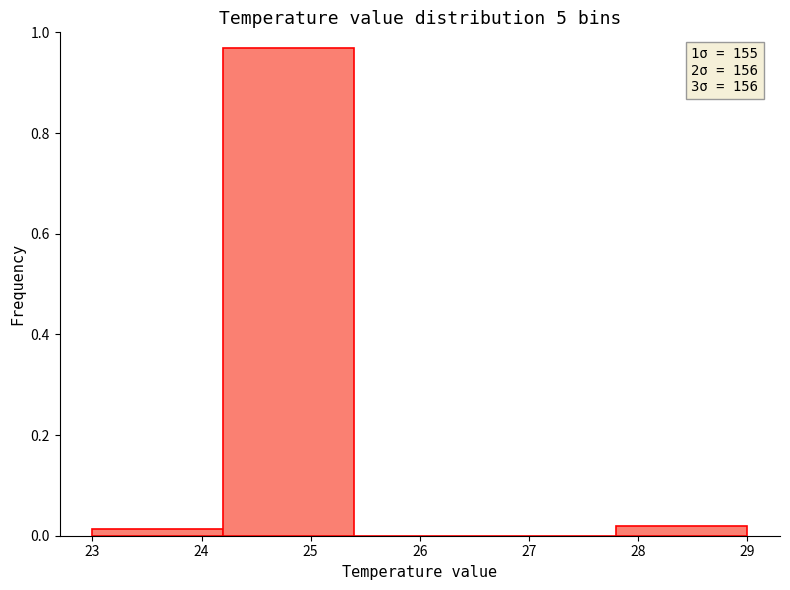

Over which range of the x-axis is the bar tallest?

24.2 to 25.4